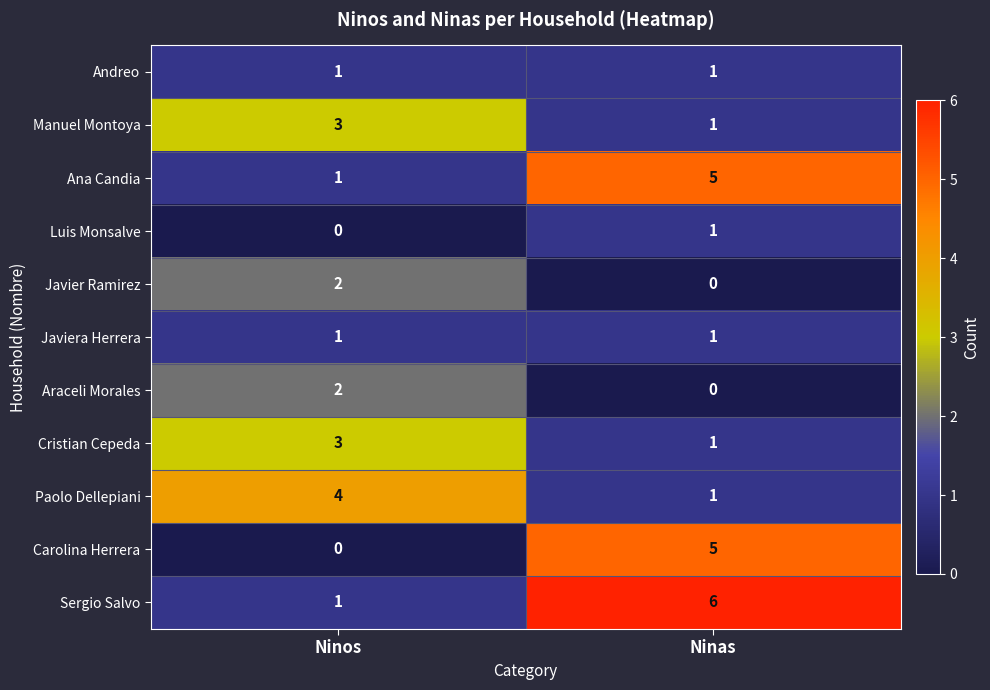

Rank the categories by Araceli Morales value from highest to lowest.

Ninos, Ninas